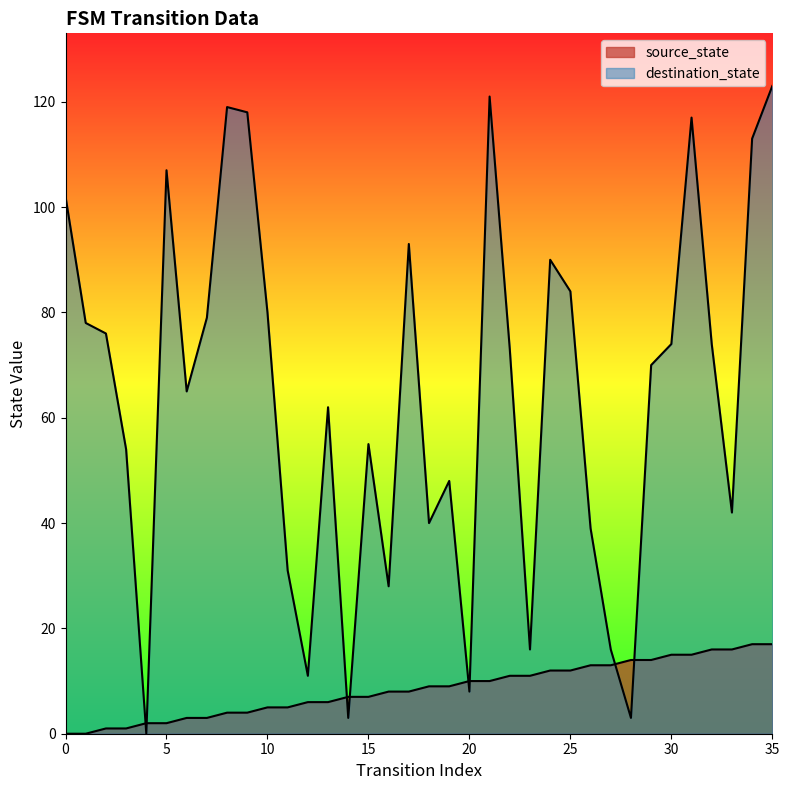

Read the destination_state value at 7.

79